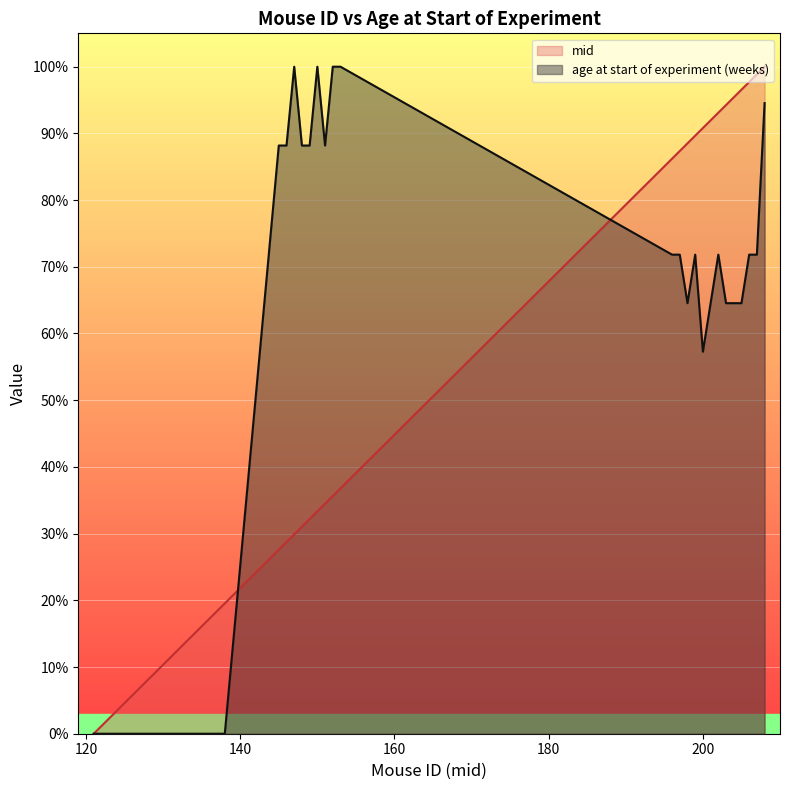

True or false: age at start of experiment (weeks) has a value of -56.7 at 126.

False